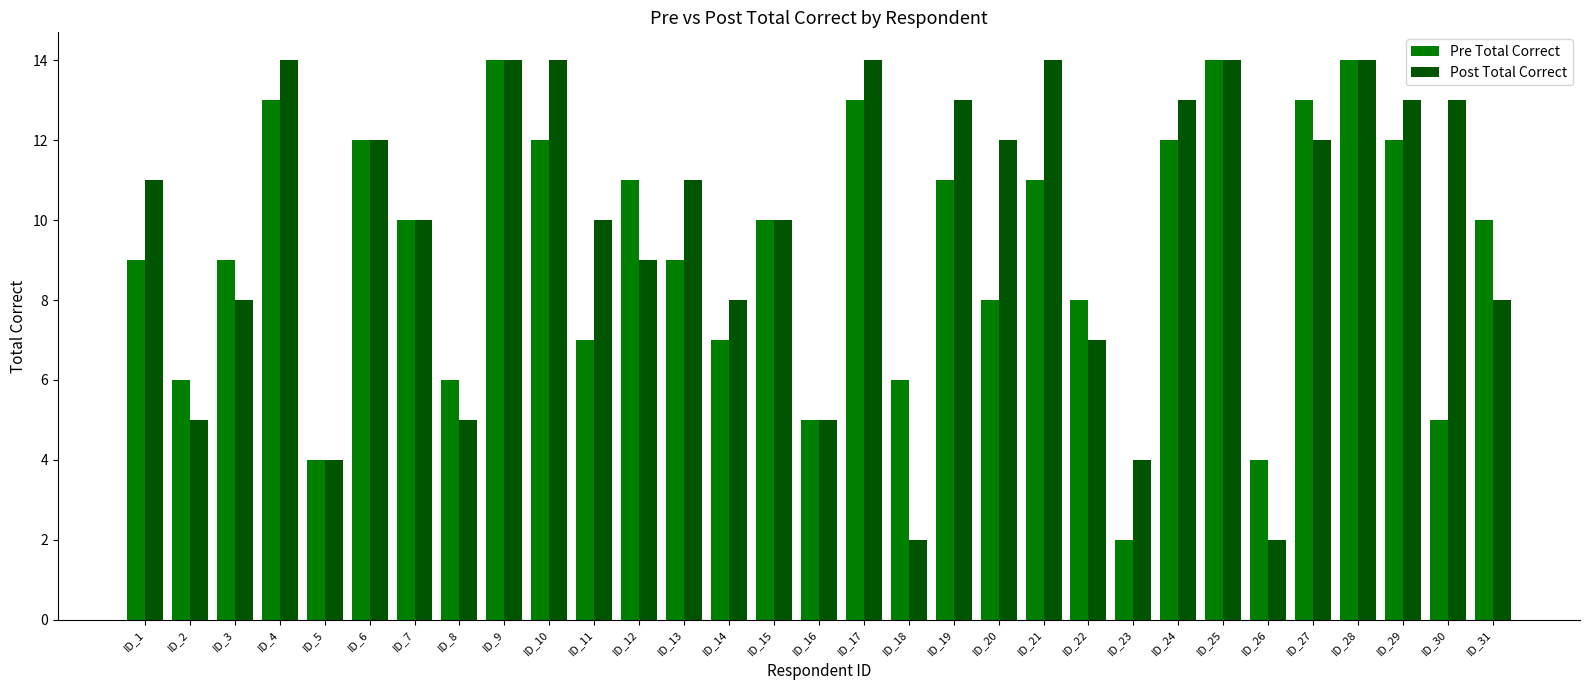

Does the chart contain any negative values?

No